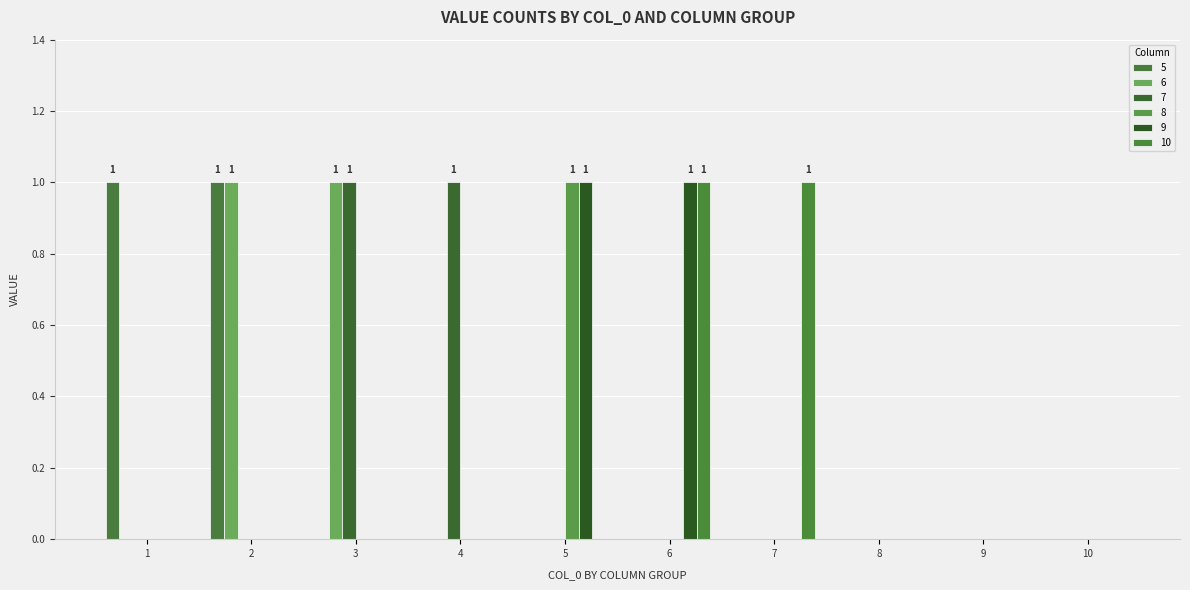

What are all the series names shown in the legend?

5, 6, 7, 8, 9, 10